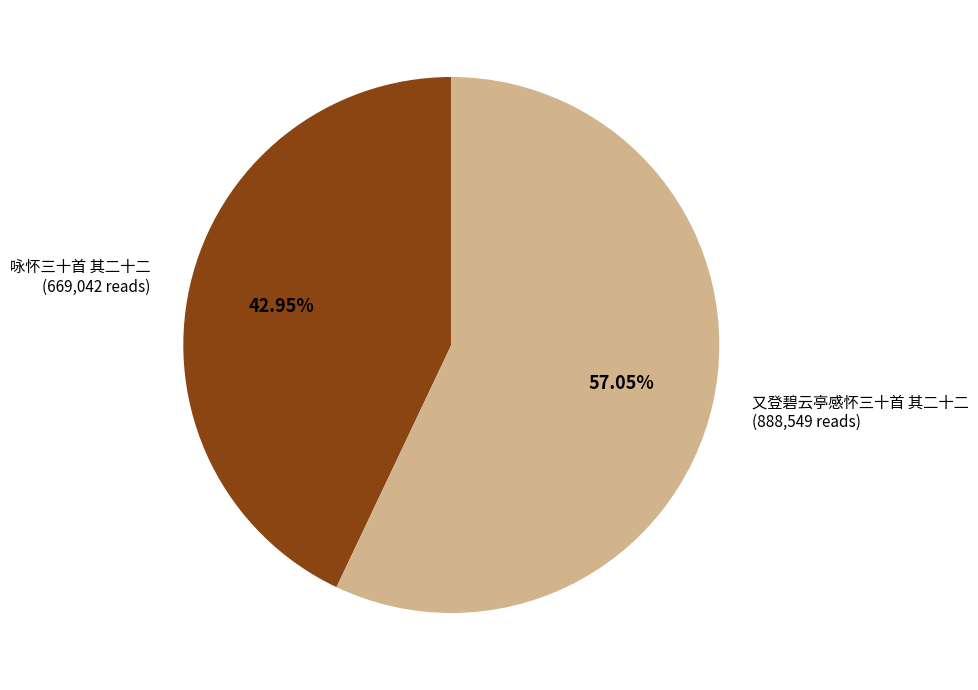

To the nearest percent, what portion does 又登碧云亭感怀三十首 其二十二 represent?

57%